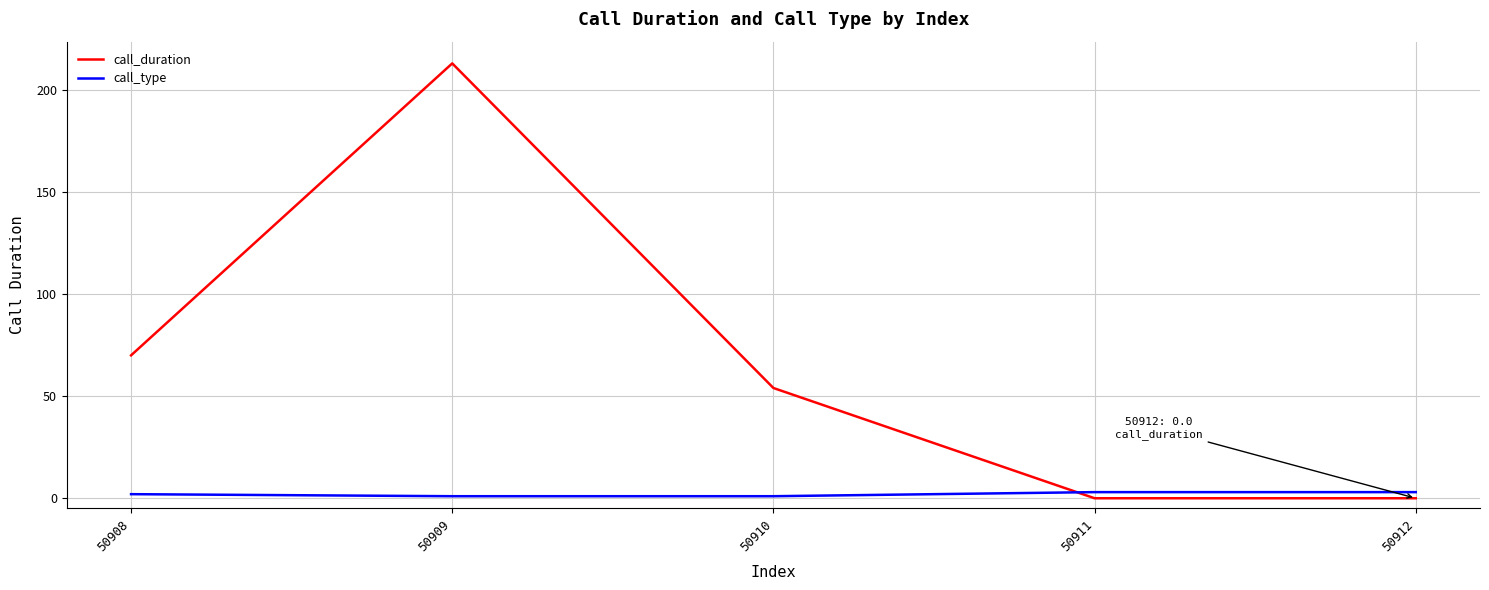

At which label is call_duration closest to 106?

50908